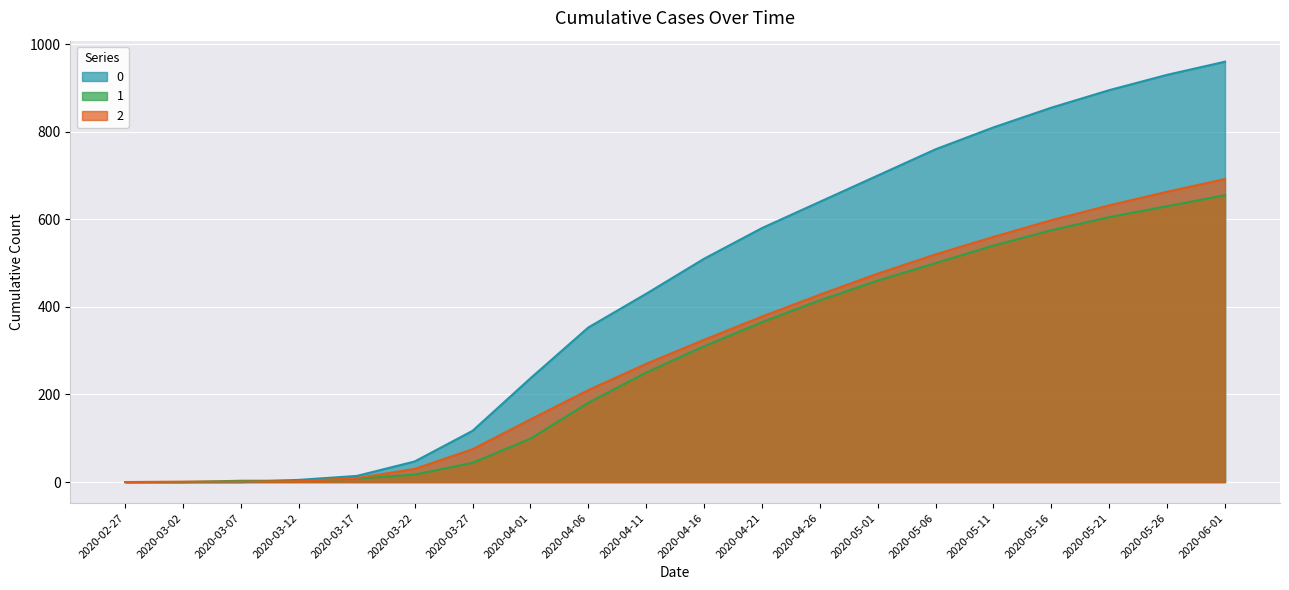

What is the difference between the maximum and second lowest values in the 1 series?

655